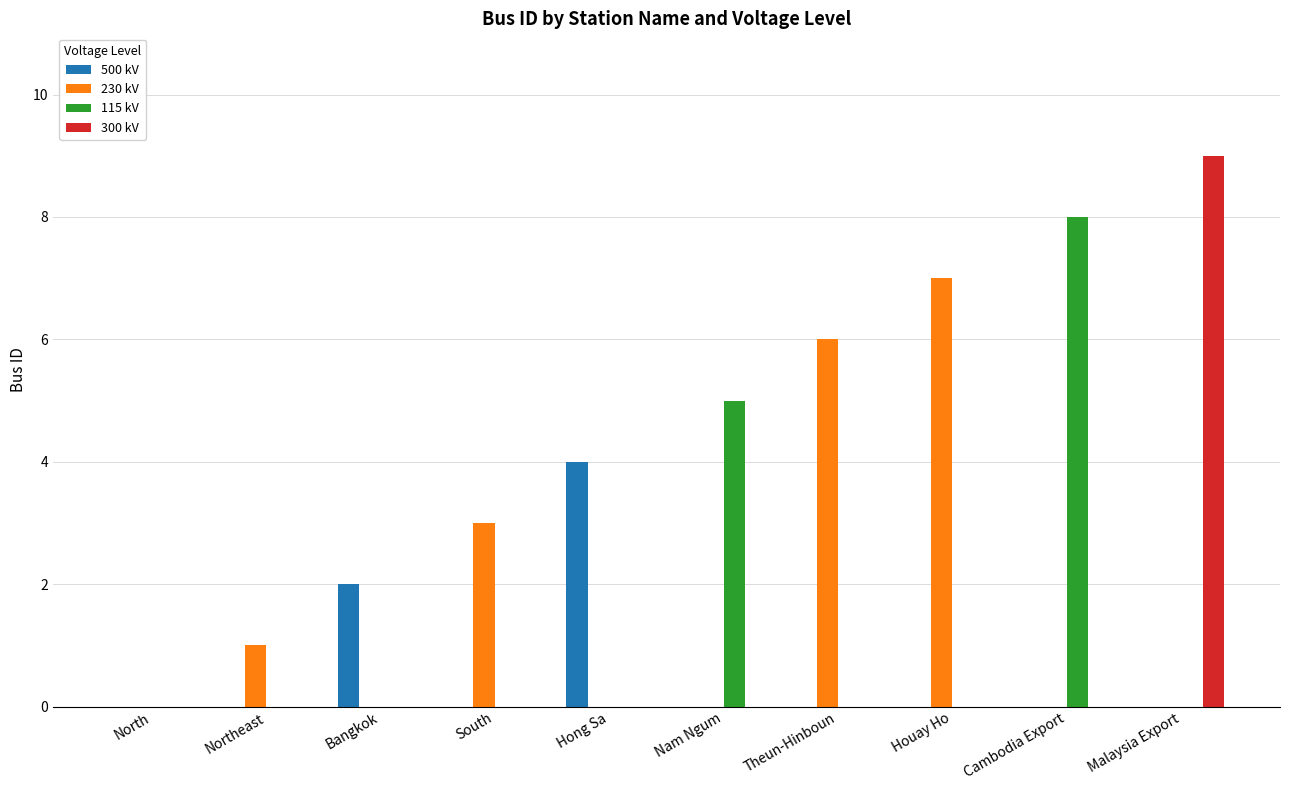

How many groups of bars are there?

10